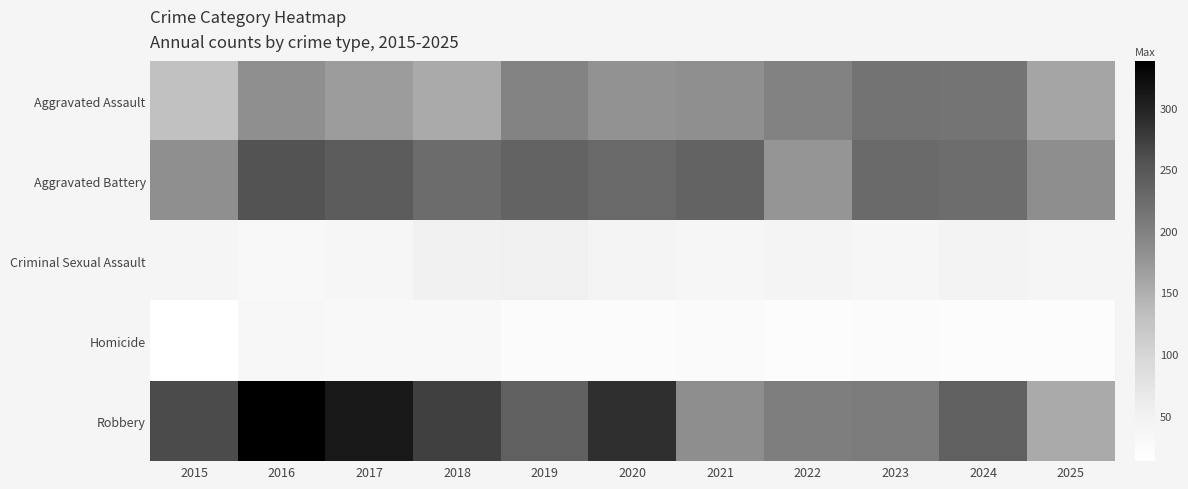

Reading left to right, list all the values displayed in this chart.

Aggravated Assault: 2015=129	2016=183	2017=168	2018=154	2019=197	2020=180	2021=182	2022=198	2023=215	2024=214	2025=160
Aggravated Battery: 2015=182	2016=255	2017=243	2018=224	2019=234	2020=228	2021=234	2022=176	2023=227	2024=223	2025=184
Criminal Sexual Assault: 2015=40	2016=32	2017=38	2018=51	2019=52	2020=43	2021=37	2022=42	2023=37	2024=45	2025=39
Homicide: 2015=13	2016=33	2017=31	2018=30	2019=24	2020=24	2021=26	2022=20	2023=22	2024=20	2025=20
Robbery: 2015=262	2016=338	2017=311	2018=272	2019=238	2020=288	2021=184	2022=203	2023=207	2024=238	2025=155